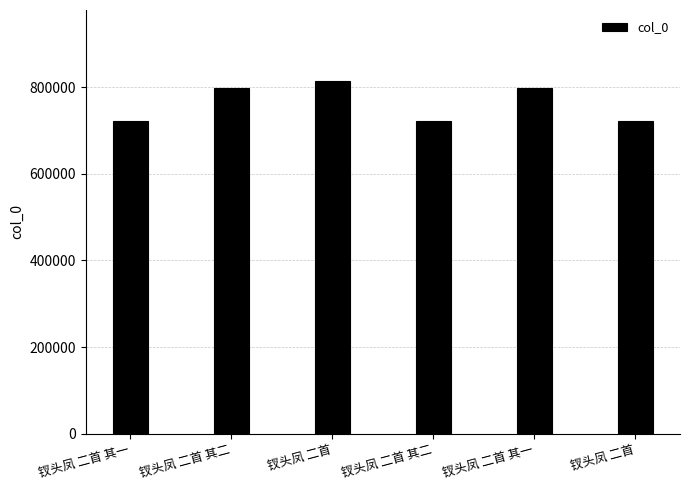

The value at 钗头凤 二首 其一 is 720674. True or false?

True